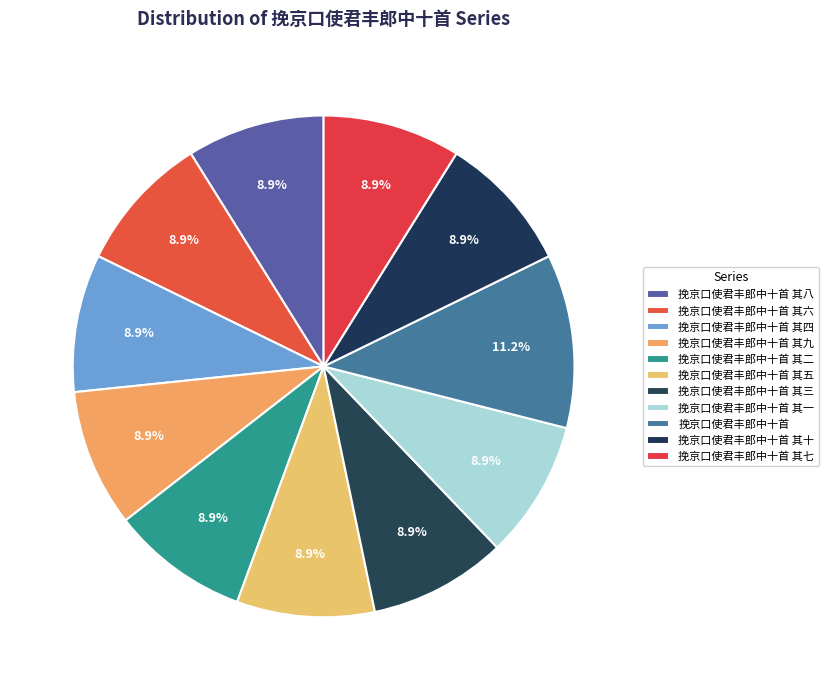

To the nearest percent, what is the difference between the 挽京口使君丰郎中十首 and 挽京口使君丰郎中十首 其十 slice percentages?

2%